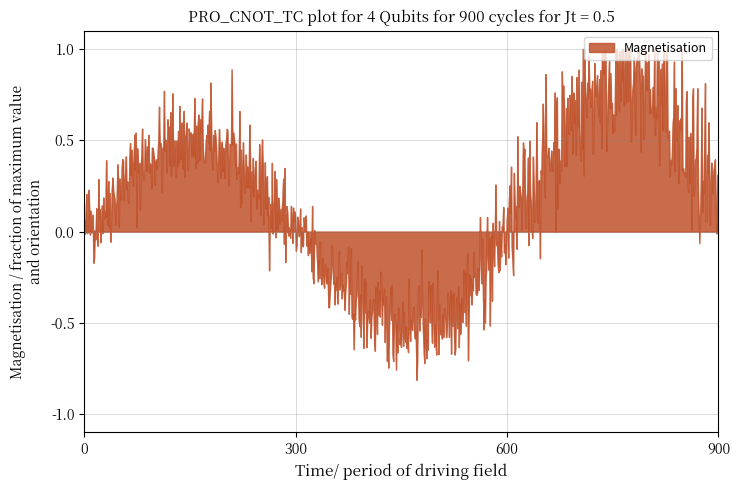

What is the difference between the maximum and minimum values?

1.8